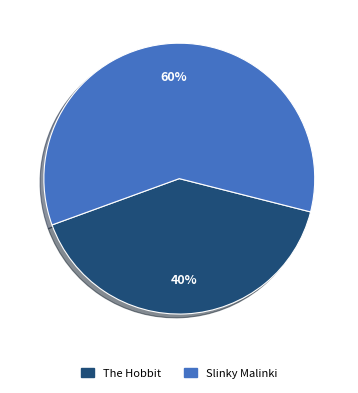

Which has a higher value, Slinky Malinki or The Hobbit?

Slinky Malinki